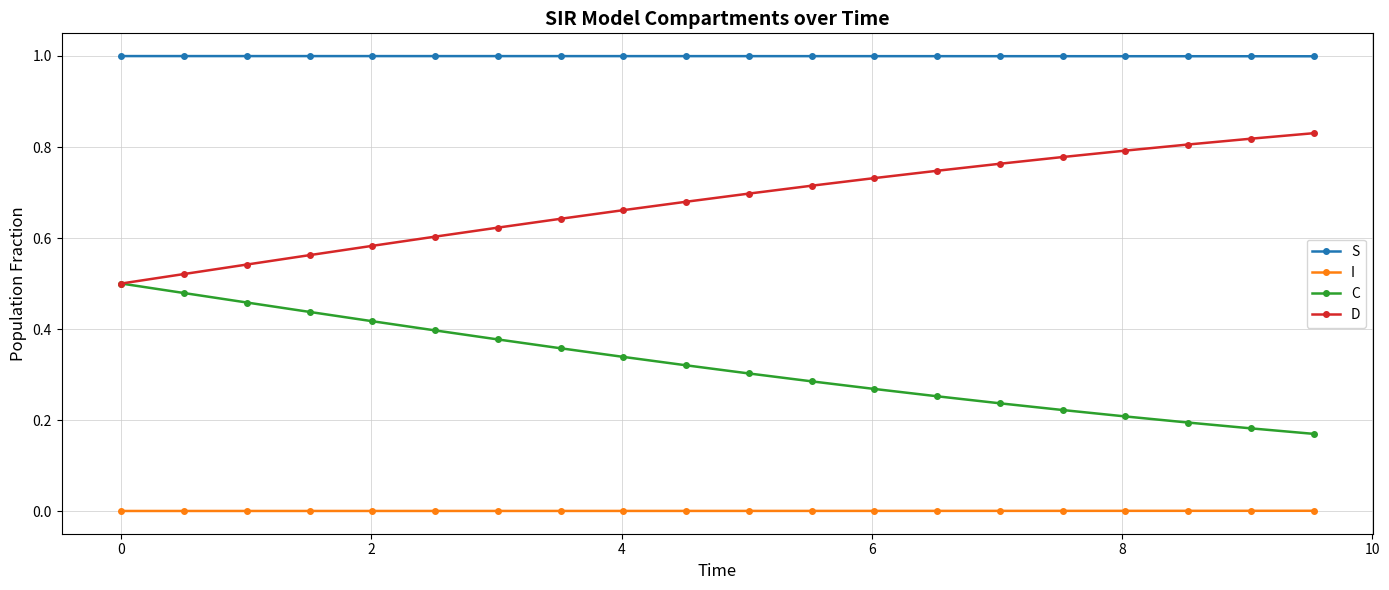

Which series has the largest total across all categories?

S